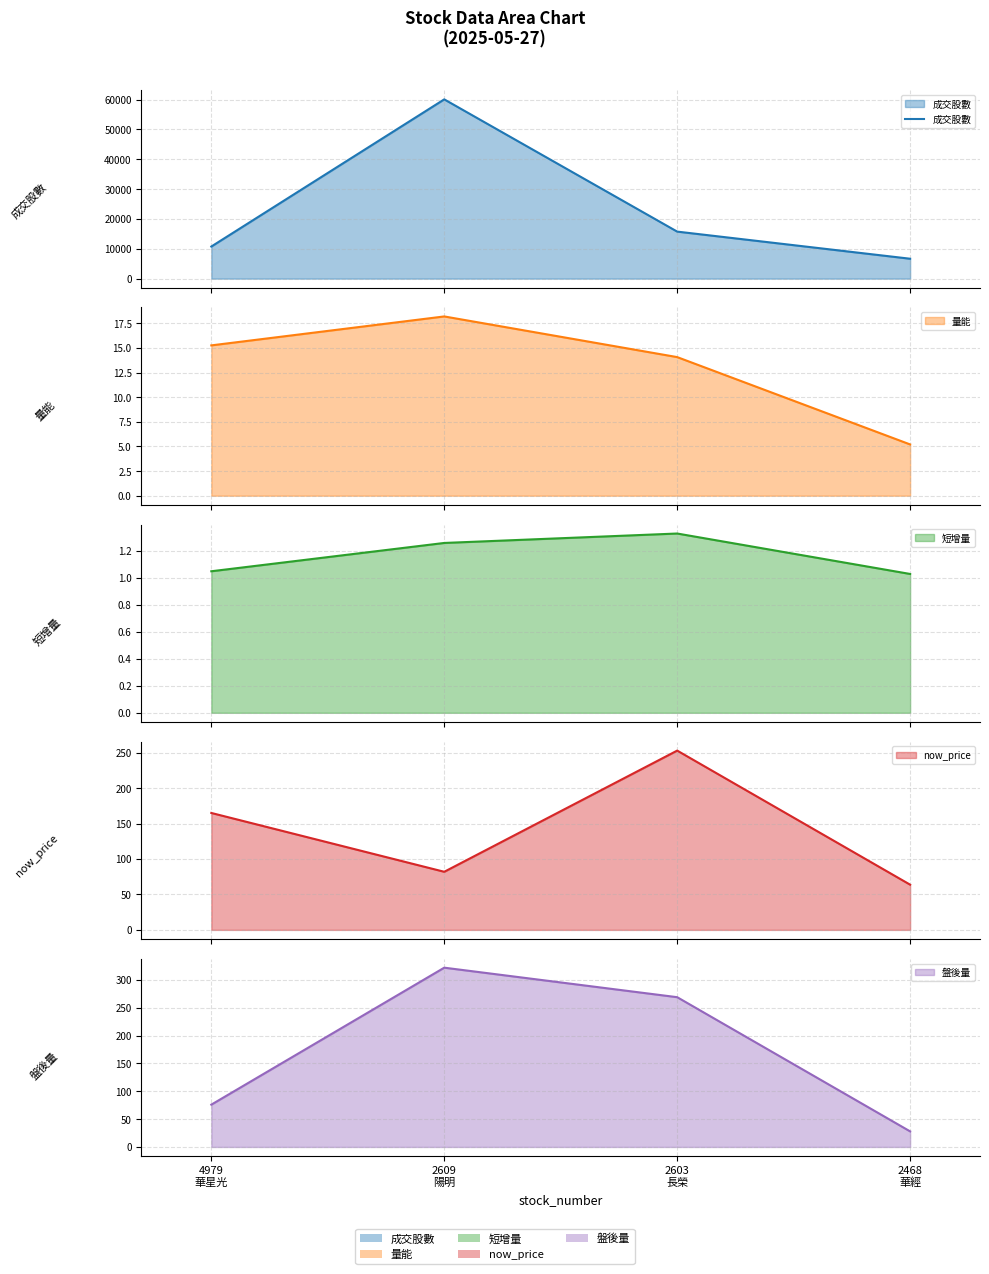

What is the change in value from 4979
華星光 to 2609
陽明?

+49315.0